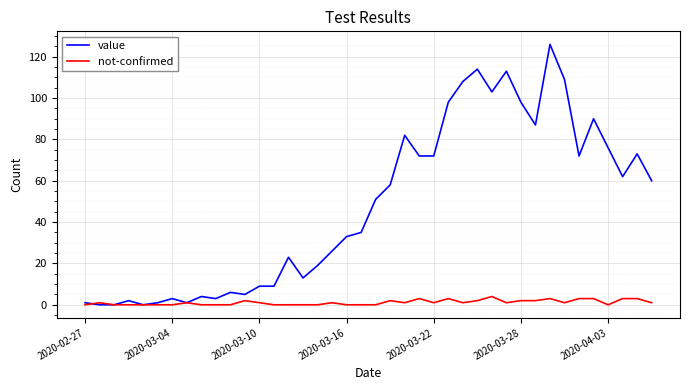

Which series has the largest total across all categories?

value